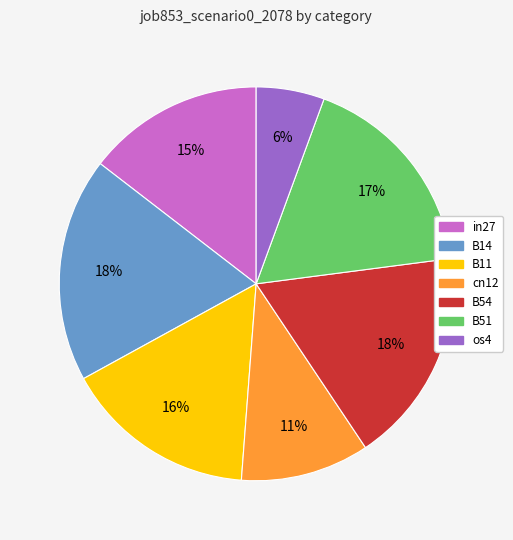

Between cn12 and B54, which is larger?

B54